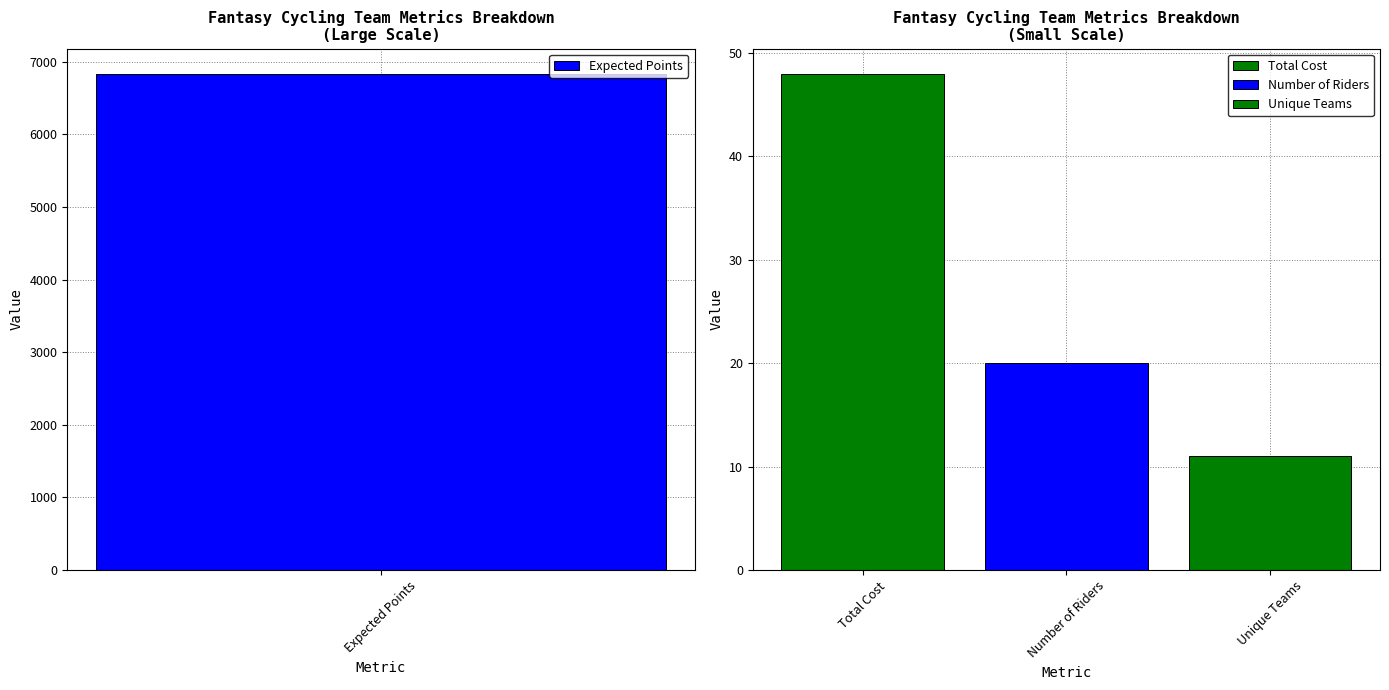

Rank the categories by value from lowest to highest.

Unique Teams, Number of Riders, Total Cost, Expected Points